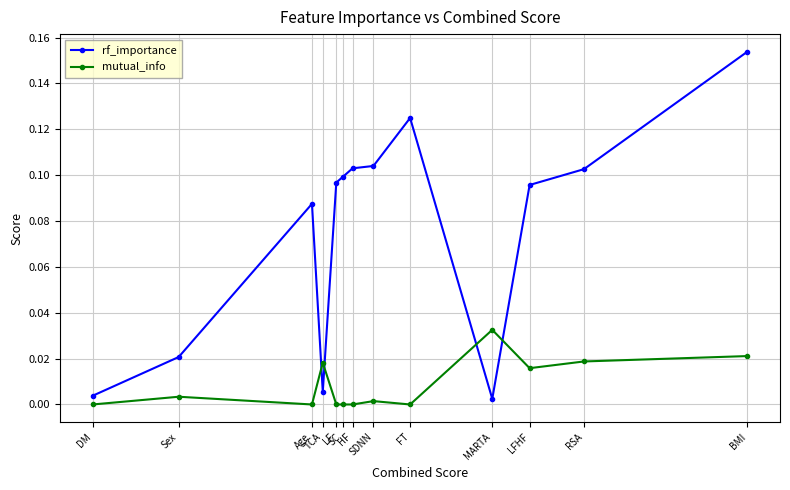

At how many categories does at least one series exceed 0?

13